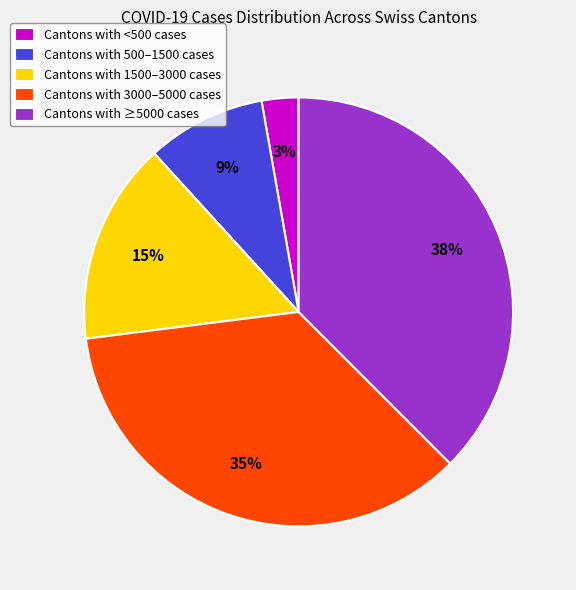

Count the number of slices in the pie.

5